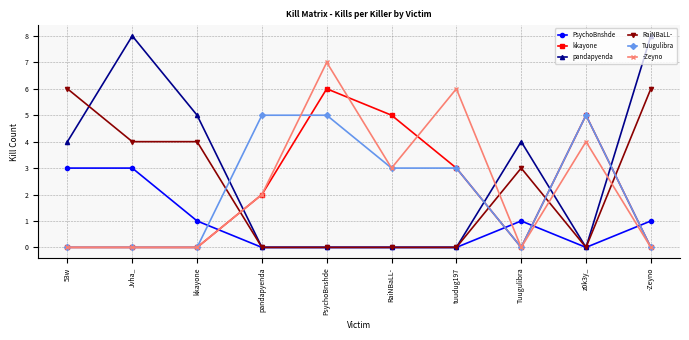

What value does the pandapyenda series have at Jvha_?

8